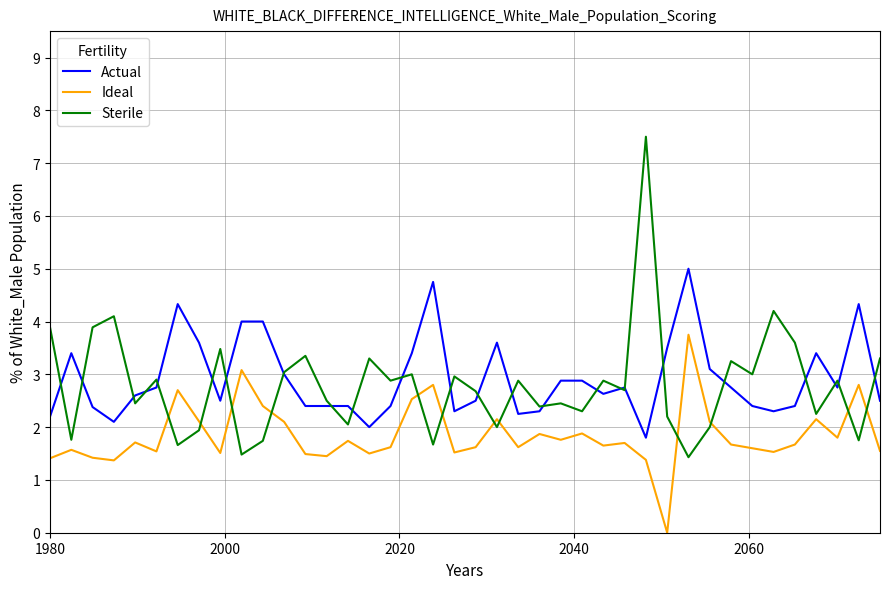

True or false: Actual and Ideal intersect in this chart.

False